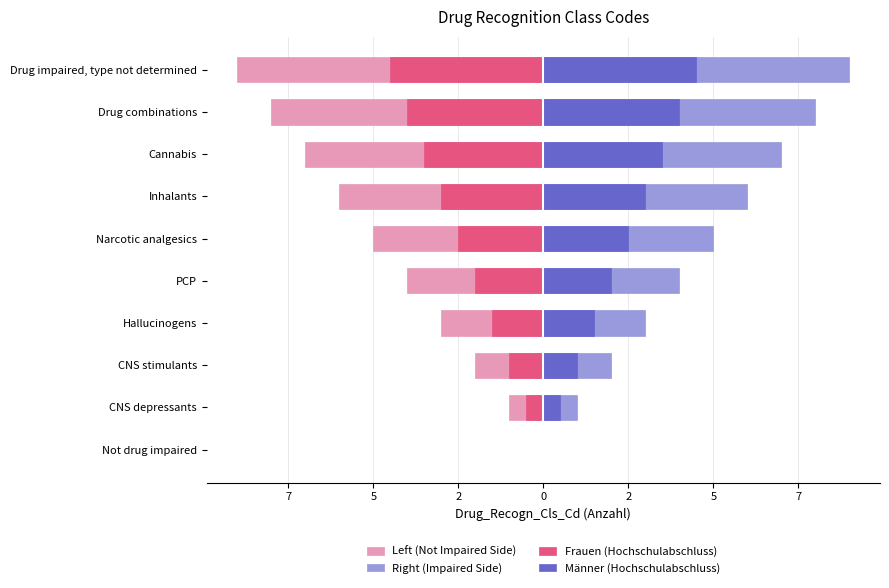

At 7, list the series in order from smallest to largest.

Left (Not Impaired Side), Frauen (Hochschulabschluss), Männer (Hochschulabschluss), Right (Impaired Side)